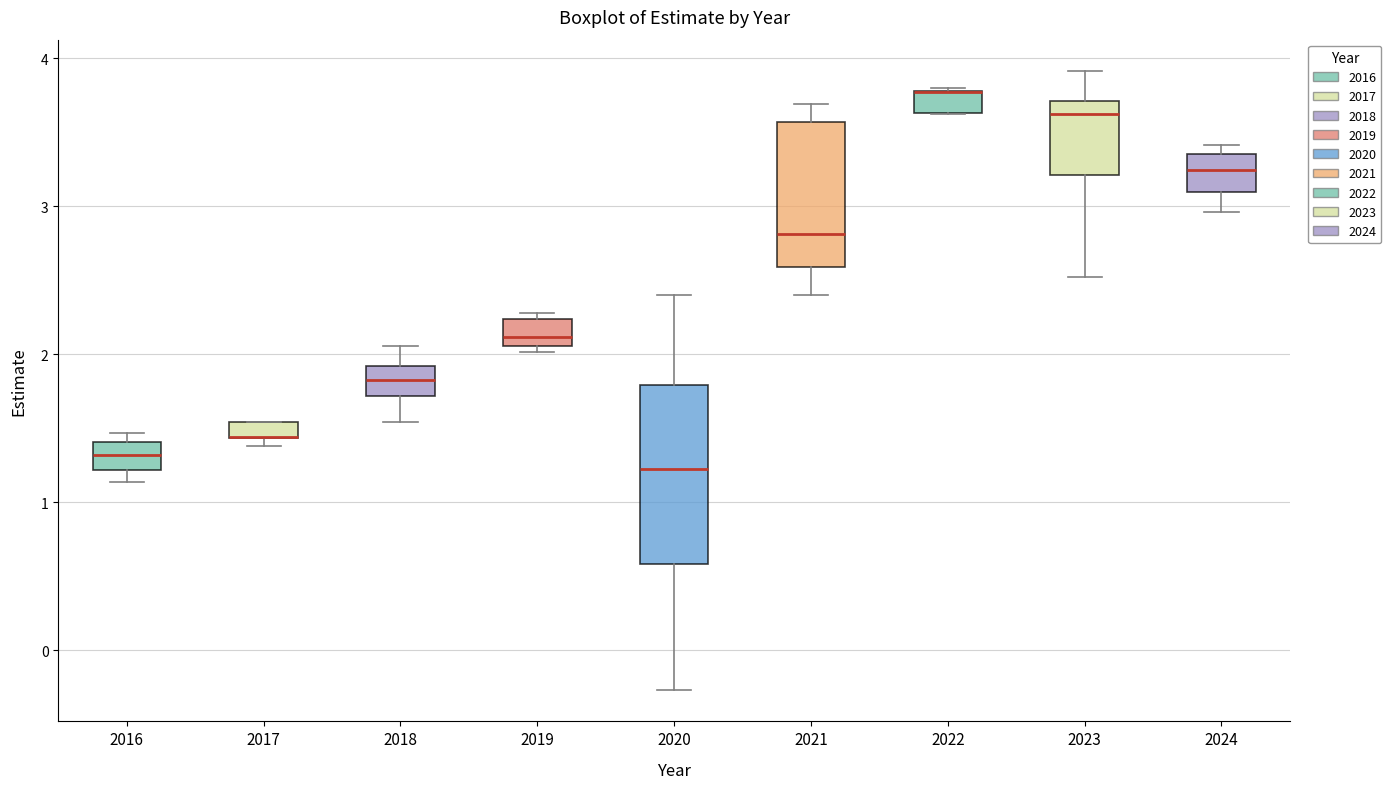

Where is the lower edge of the box at x = 2024 on the y-axis? The values are not printed on the chart, so give them approximately, as read against the axis.

3.1